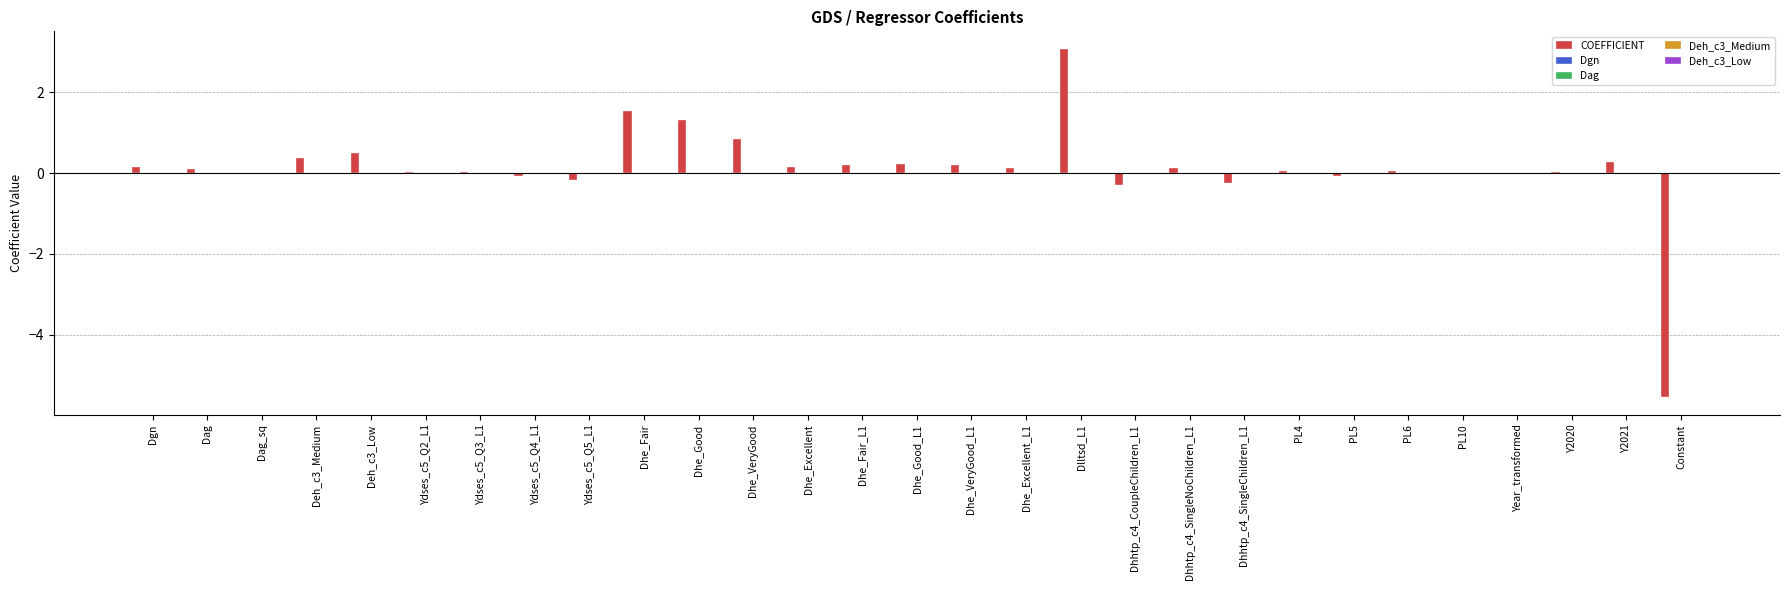

At which category is the sum across all series the highest?

Dlltsd_L1